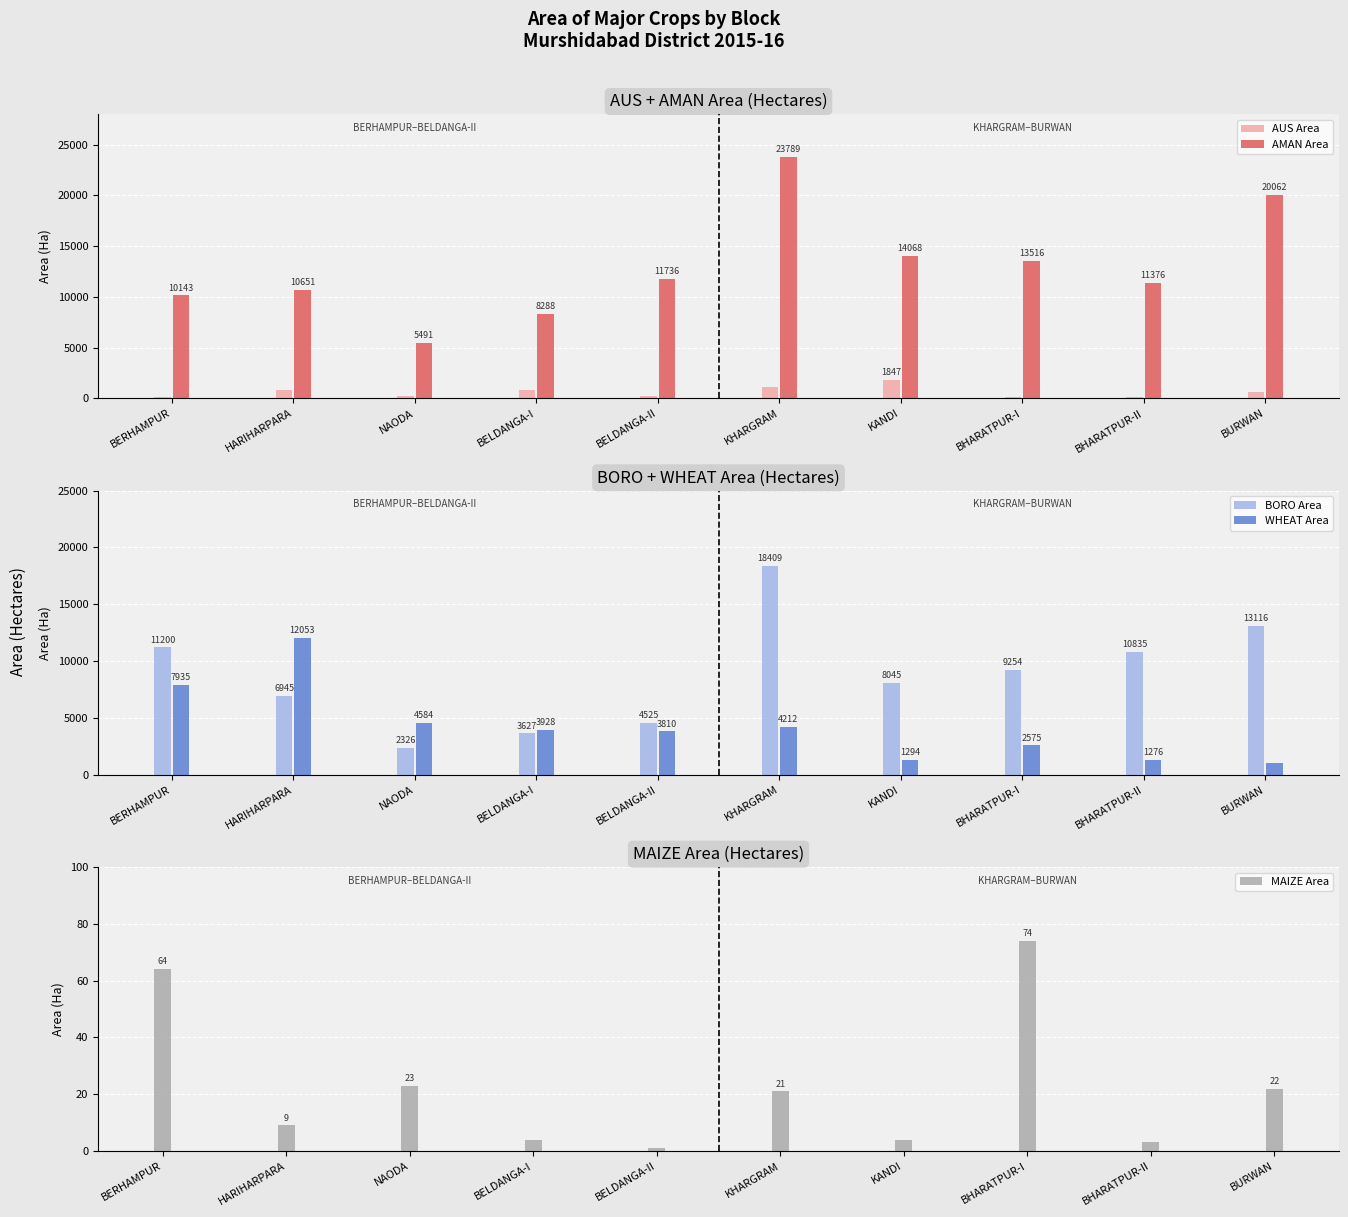

Are the bars grouped side by side (vs. stacked)?

Yes